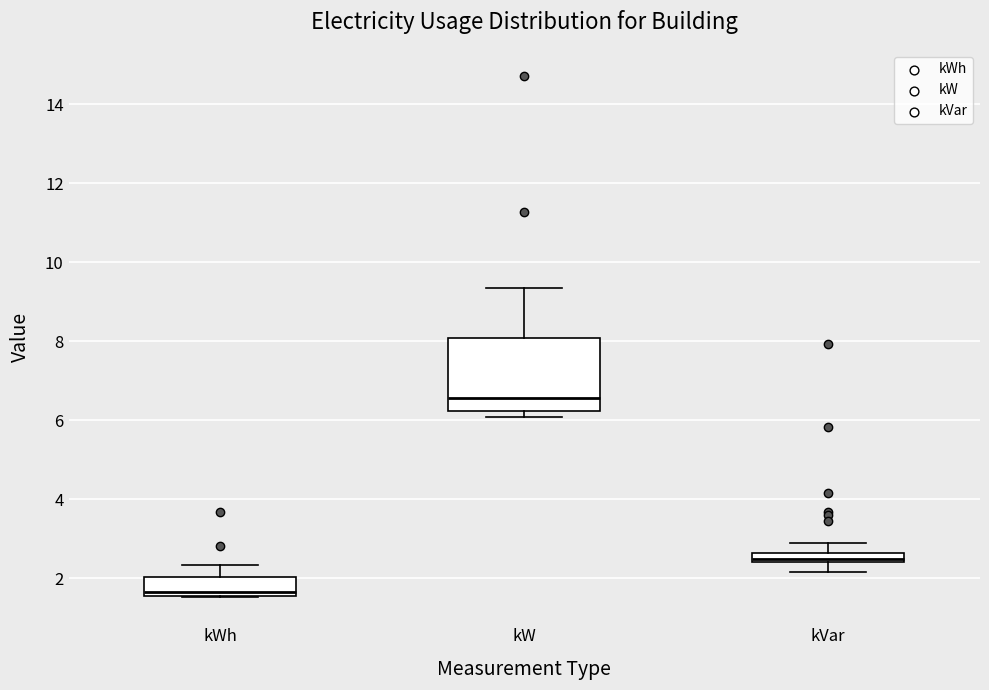

Which box's median line is the lowest?

kWh